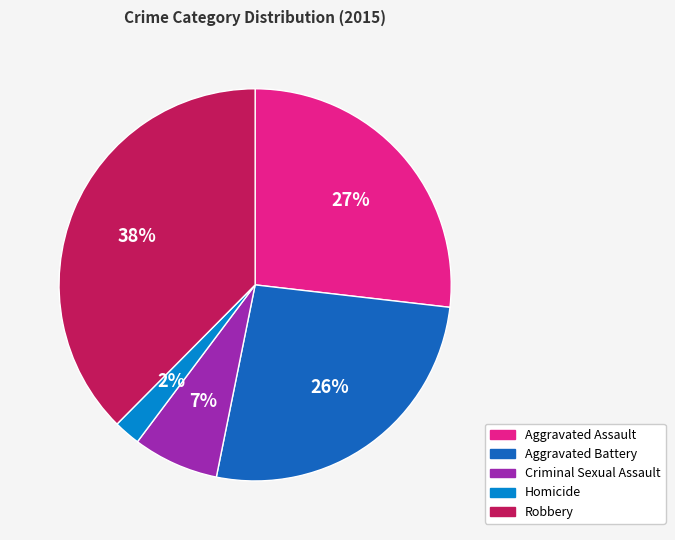

What is the largest slice in the pie chart?

Robbery